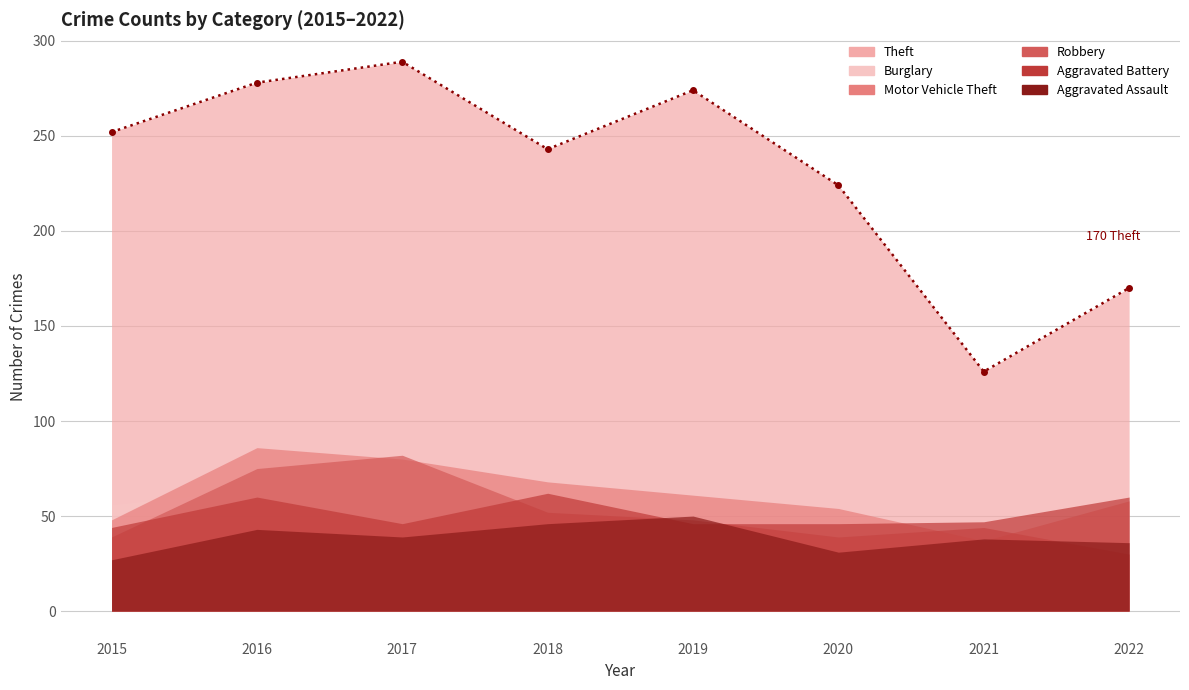

Between 2016 and 2015, which is larger?

2016